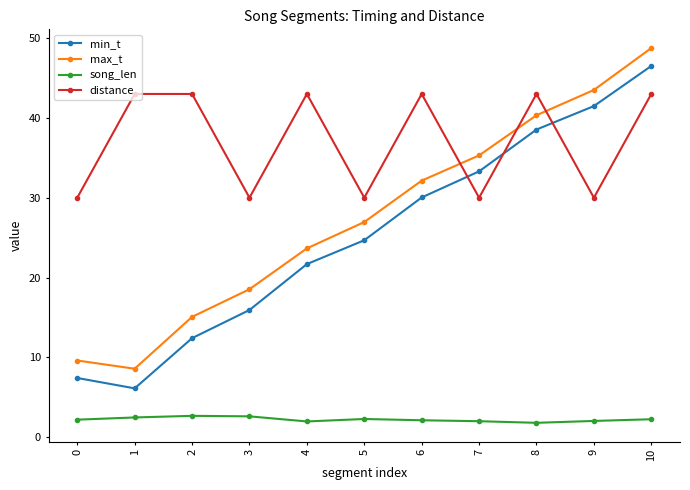

Rank the series by their maximum value, from lowest to highest.

song_len, distance, min_t, max_t